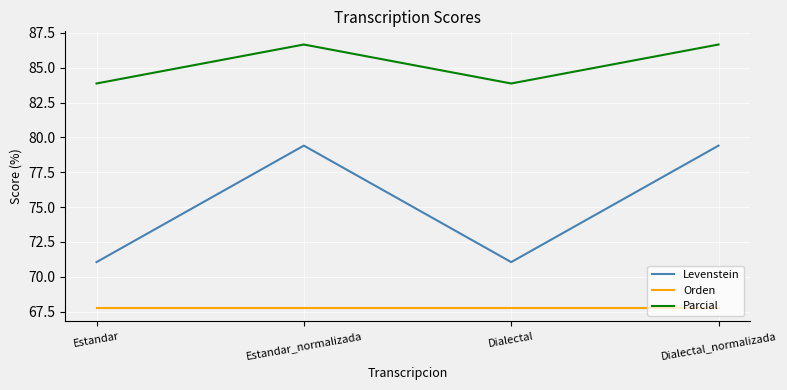

At which label does Parcial first exceed 86?

Estandar_normalizada